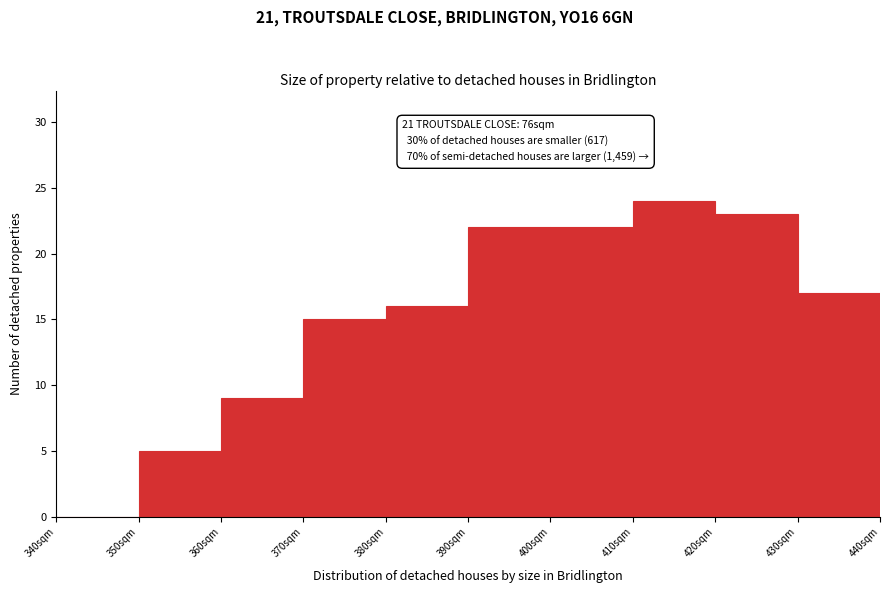

Which range on the x-axis has the tallest bar?

410 to 420